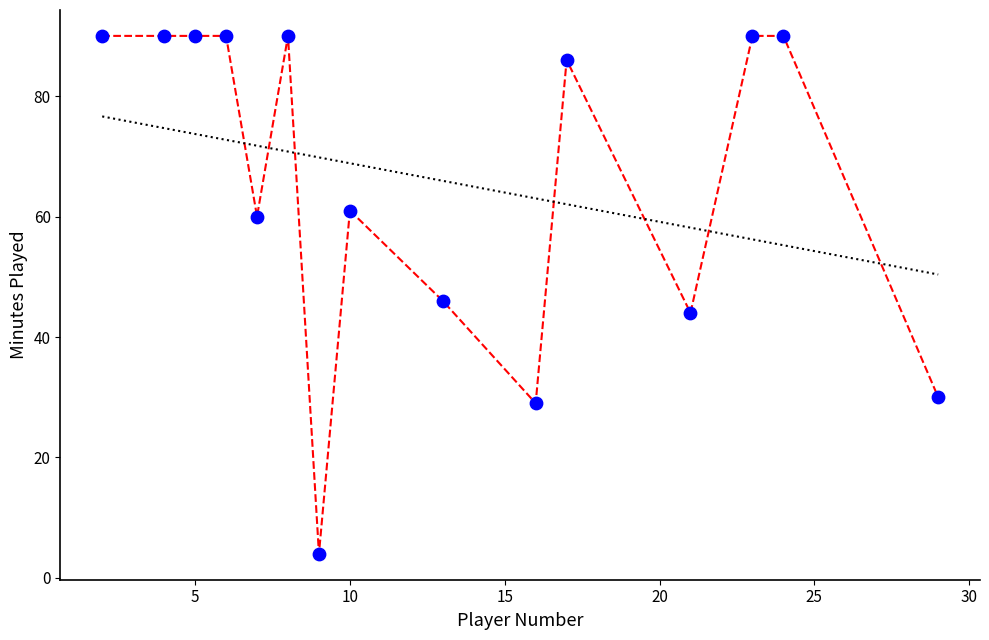

What is the range of X values (max minus min)?

27